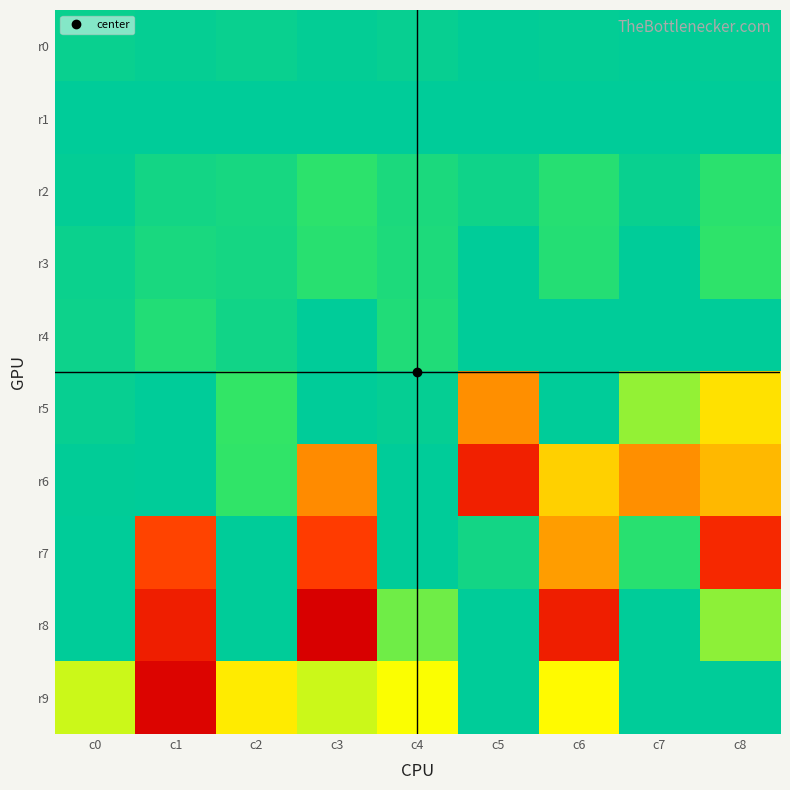

Reading left to right, list all the values displayed in this chart.

r0: c0=5	c1=3	c2=5	c3=2	c4=4	c5=1	c6=2	c7=1	c8=2
r1: c0=0	c1=0	c2=0	c3=0	c4=0	c5=0	c6=0	c7=0	c8=0
r2: c0=2	c1=10	c2=12	c3=22	c4=14	c5=8	c6=19	c7=5	c8=21
r3: c0=6	c1=13	c2=11	c3=20	c4=15	c5=0	c6=18	c7=0	c8=23
r4: c0=7	c1=17	c2=9	c3=0	c4=16	c5=0	c6=0	c7=0	c8=0
r5: c0=4	c1=0	c2=25	c3=0	c4=3	c5=91	c6=0	c7=41	c8=67
r6: c0=1	c1=0	c2=24	c3=92	c4=0	c5=140	c6=72	c7=91	c8=79
r7: c0=0	c1=119	c2=0	c3=122	c4=0	c5=10	c6=87	c7=20	c8=134
r8: c0=0	c1=142	c2=0	c3=167	c4=35	c5=0	c6=142	c7=0	c8=40
r9: c0=50	c1=163	c2=64	c3=50	c4=58	c5=0	c6=60	c7=0	c8=0